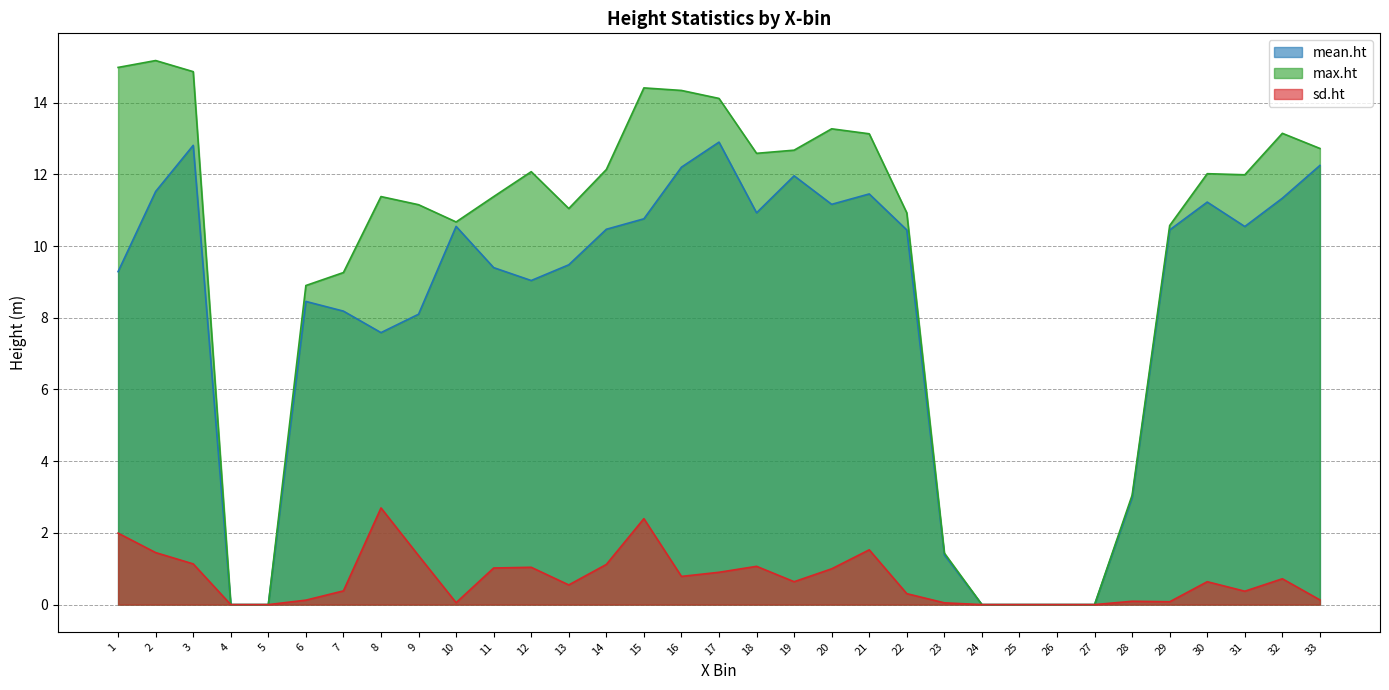

Which series has the largest total across all categories?

max.ht